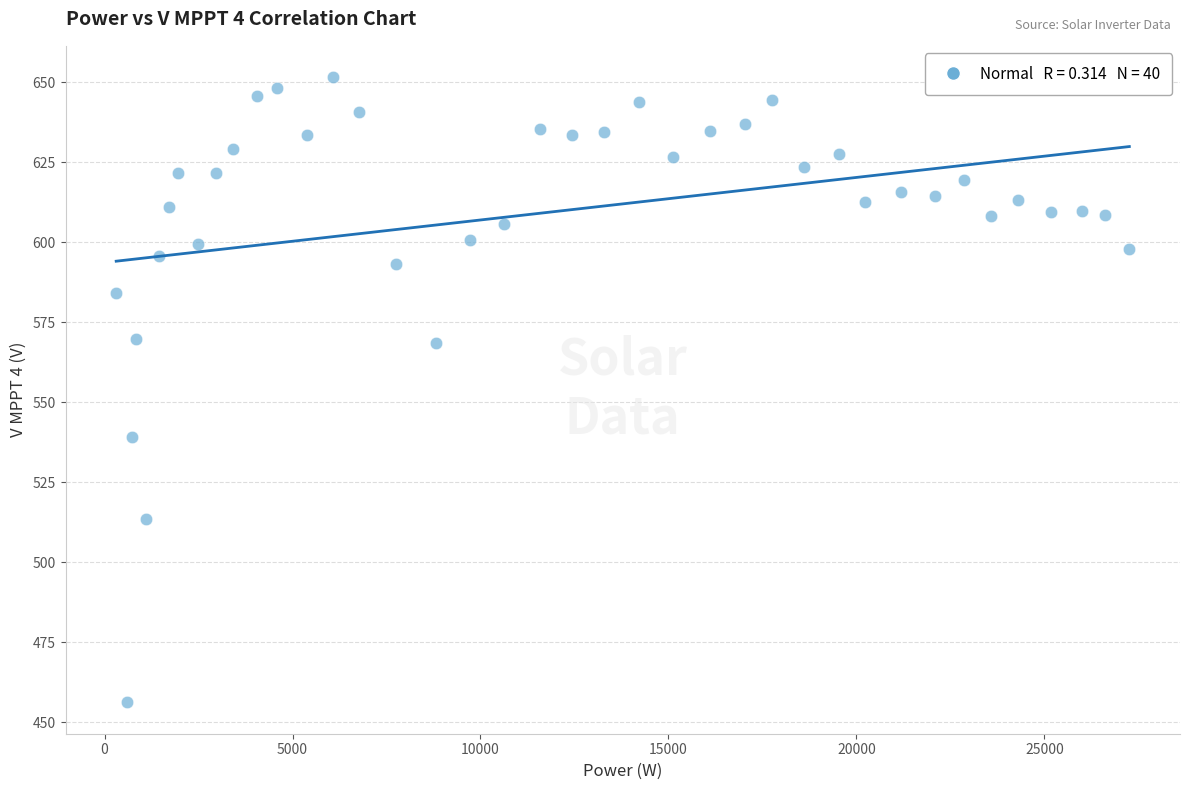

What is the range of Y values (max minus min)?

195.4